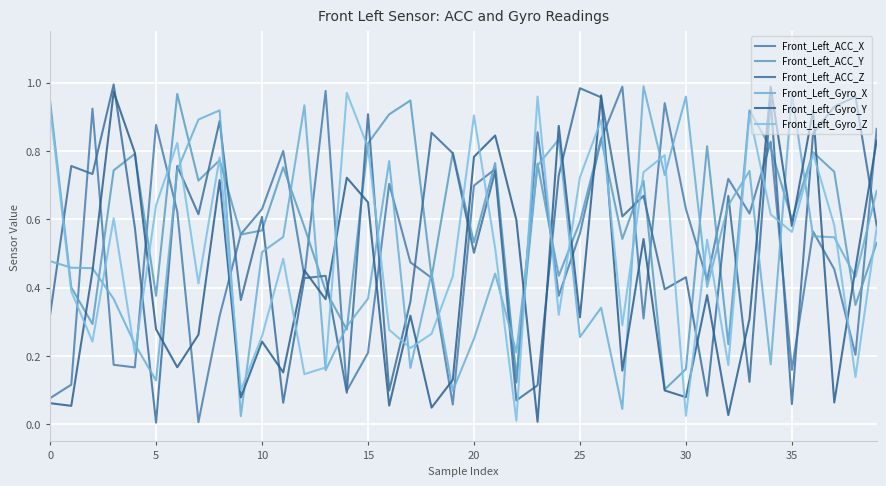

At how many categories does at least one series exceed 0?

40